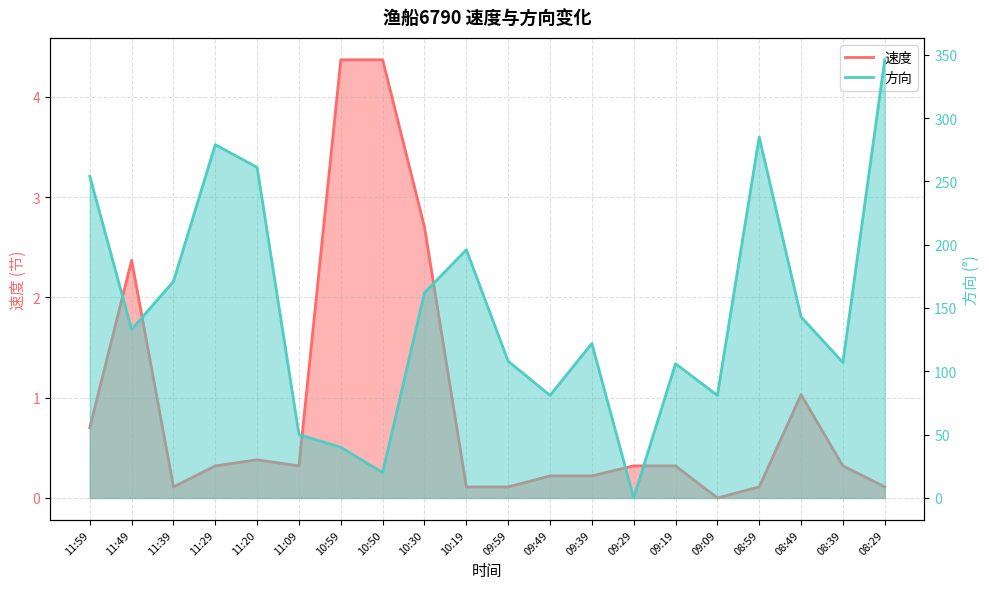

Which series has the largest range (max minus min)?

方向